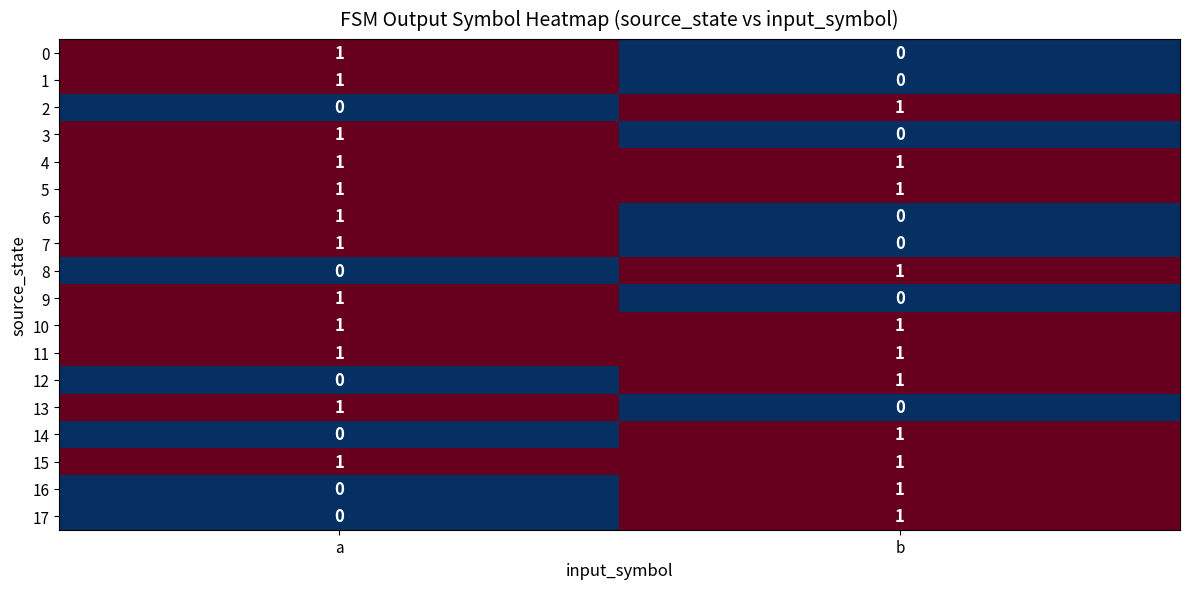

Which category has the lowest value in the 14 series?

a